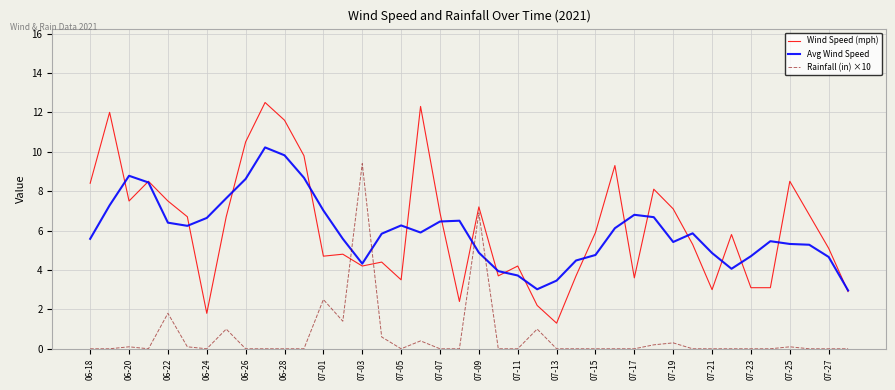

Which series ends up on top after the final intersection of Rainfall (in) ×10 and Avg Wind Speed?

Avg Wind Speed